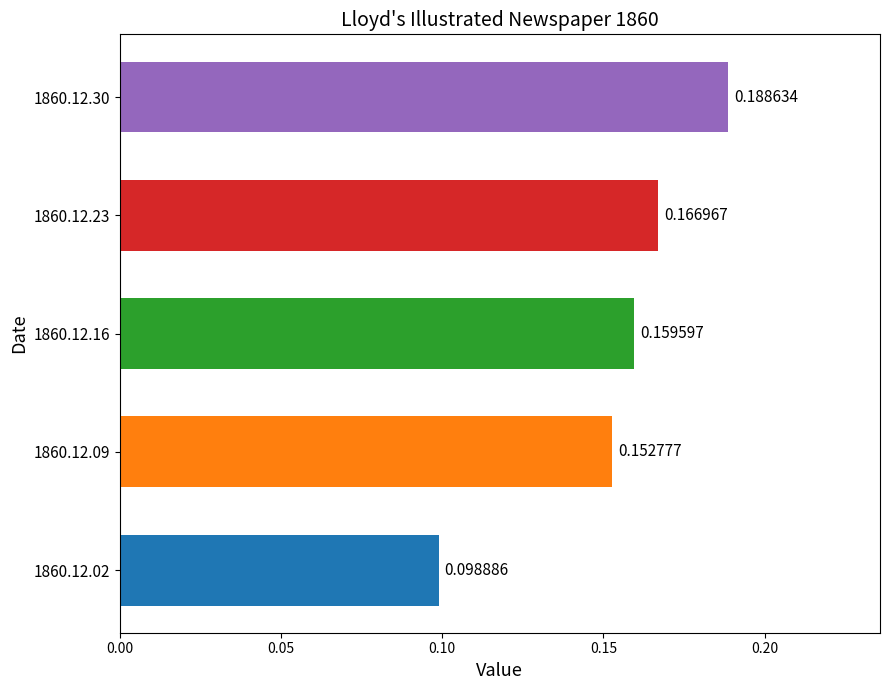

List the labels in order of value, smallest first.

1860.12.02, 1860.12.09, 1860.12.16, 1860.12.23, 1860.12.30